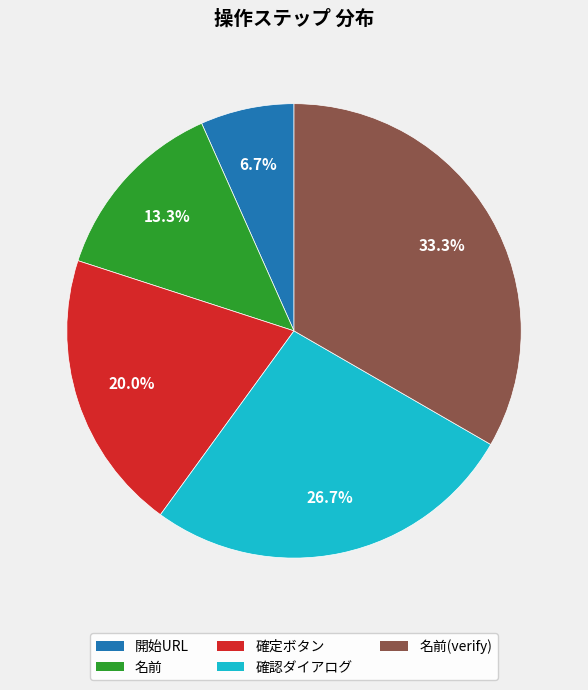

Does any single category account for the majority?

No